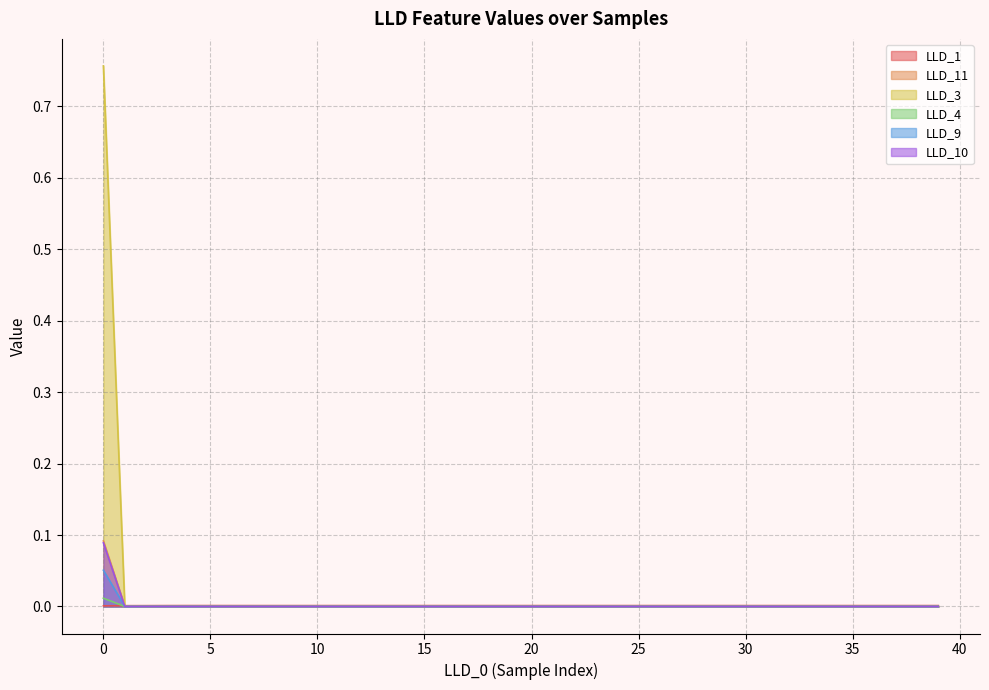

How many categories are shown in the chart?

40